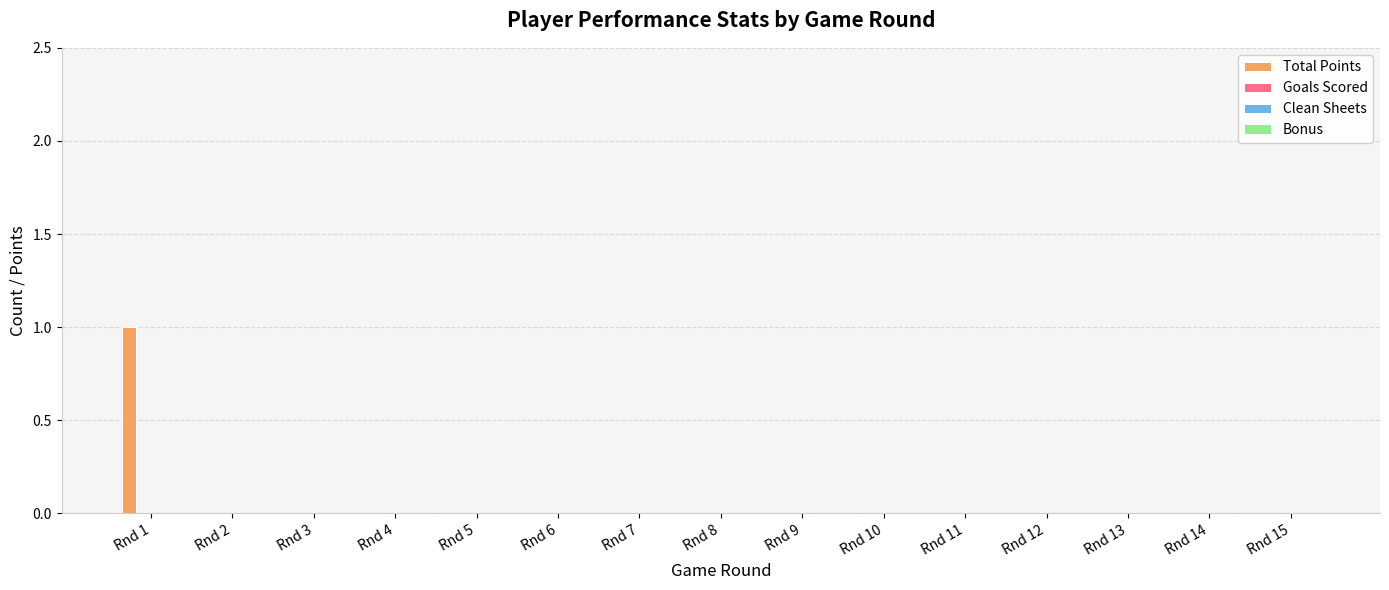

Are the bars horizontal?

No